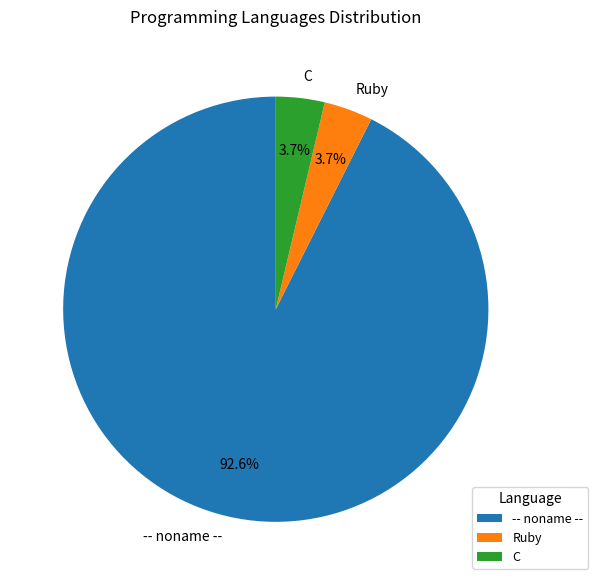

Approximately how many times larger is the value at Ruby compared to -- noname --?

0.0